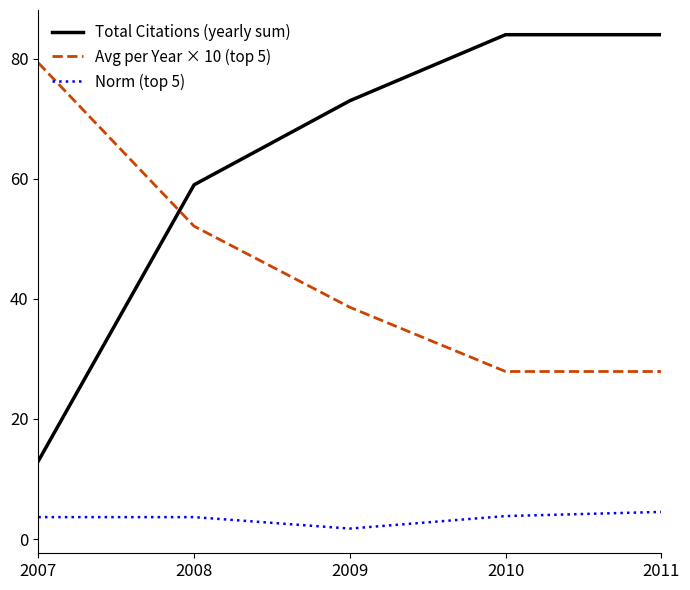

At which category does Norm (top 5) reach its first local valley?

2009